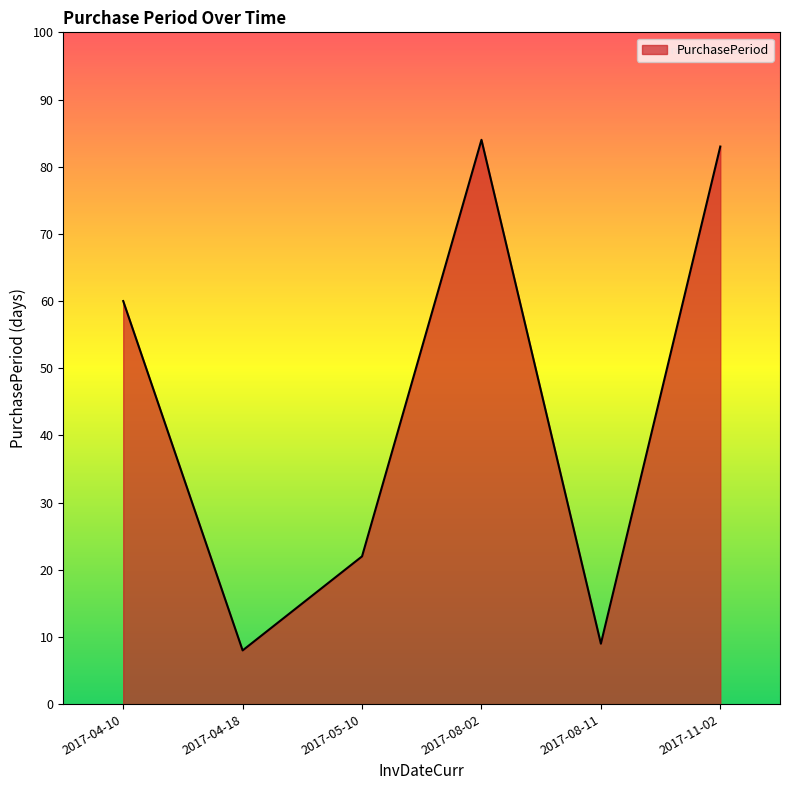

Where is the first local maximum?

2017-08-02